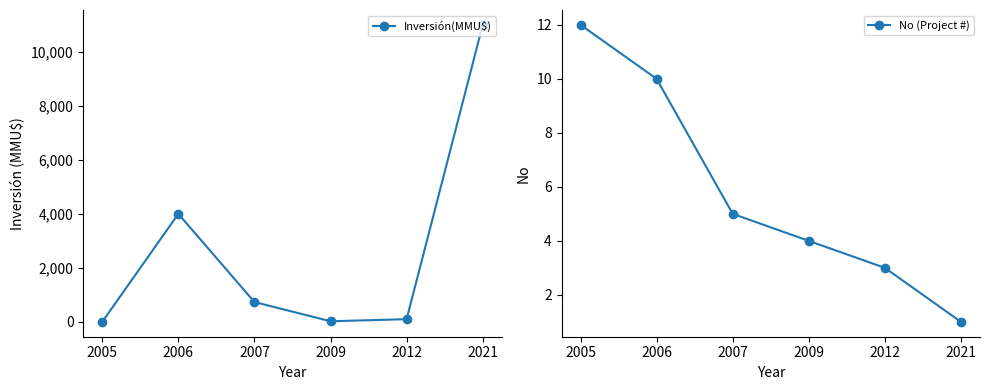

The value of No (Project #) at 2021 is 1. True or false?

True